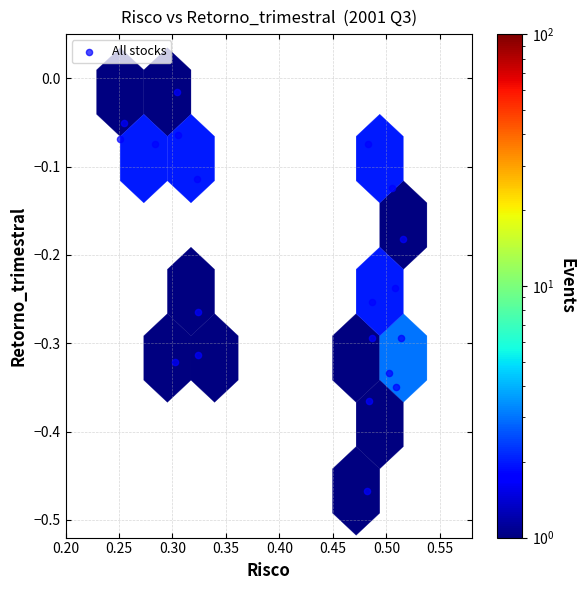

What is the range of X values (max minus min)?

0.3